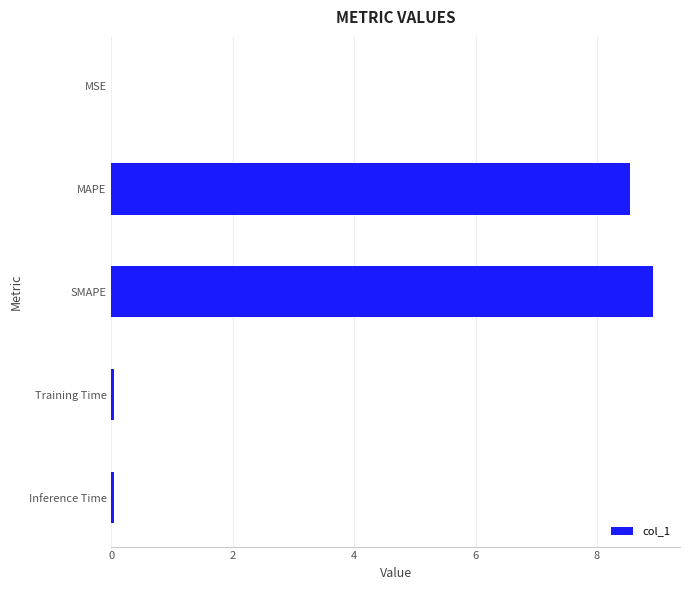

What is the sum of all values?

17.5